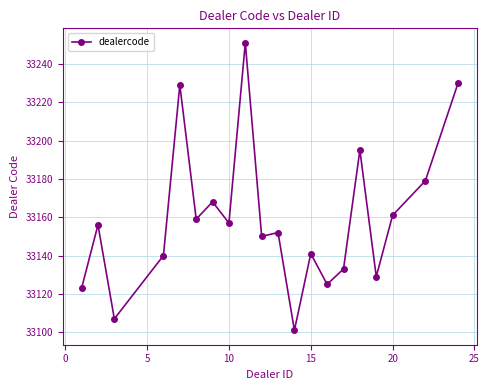

What is the average value?

33159